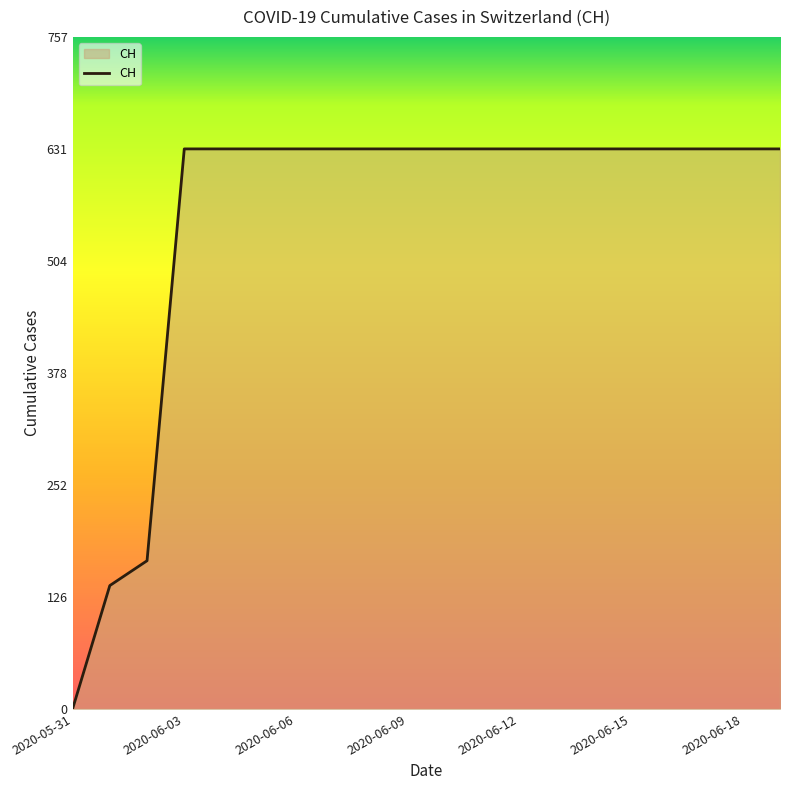

What is the maximum value shown in the chart?

631